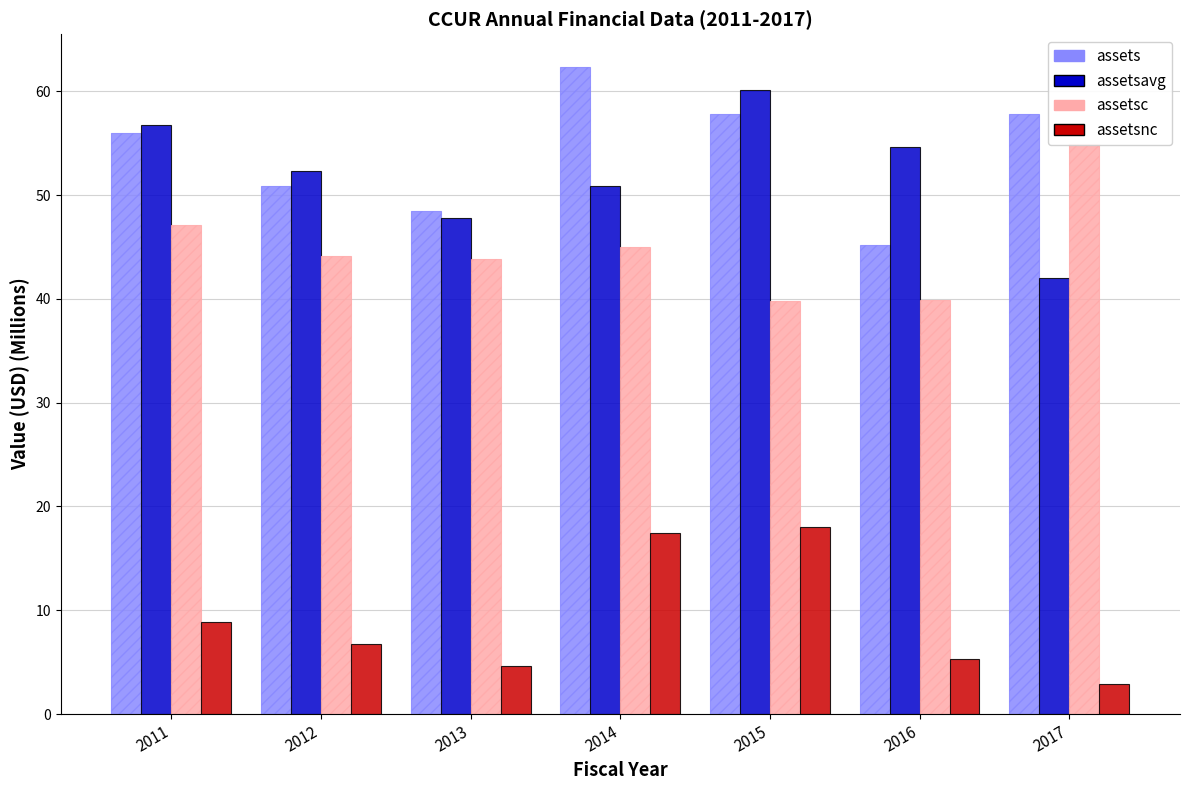

How many bars are there in each group?

4